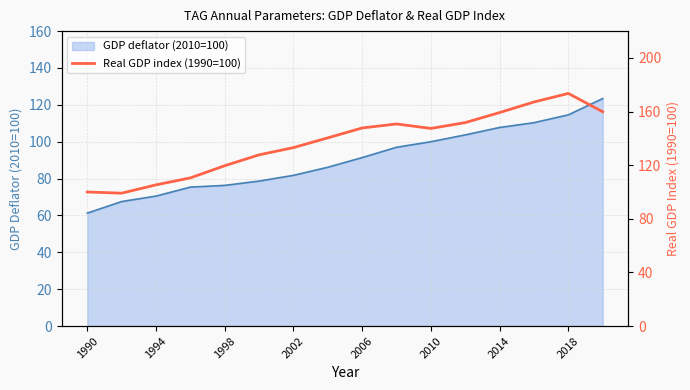

What is the highest value of the GDP deflator (2010=100) series?

123.4